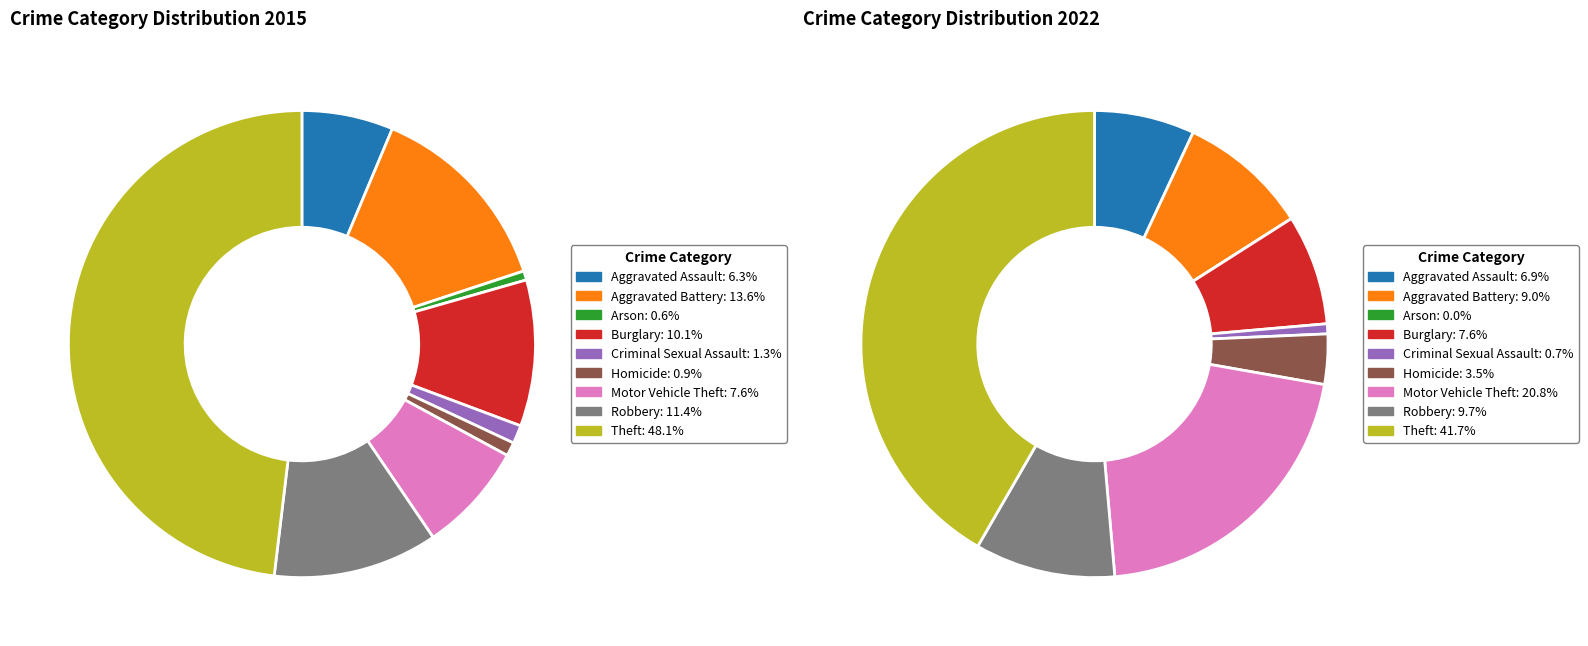

Is values_2015 the majority of the pie?

No